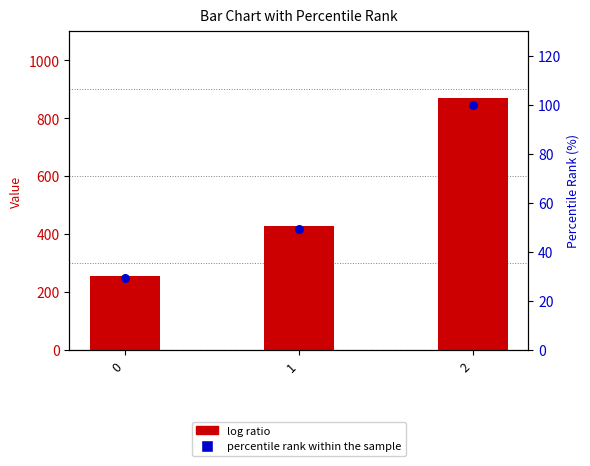

Which series reaches the maximum Y coordinate?

log ratio